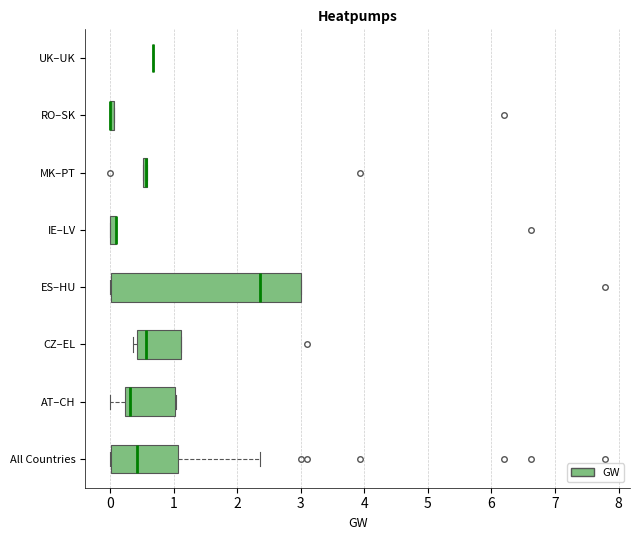

Where is the left edge of the box for CZ–EL on the x-axis? The values are not printed on the chart, so give them approximately, as read against the axis.

0.4